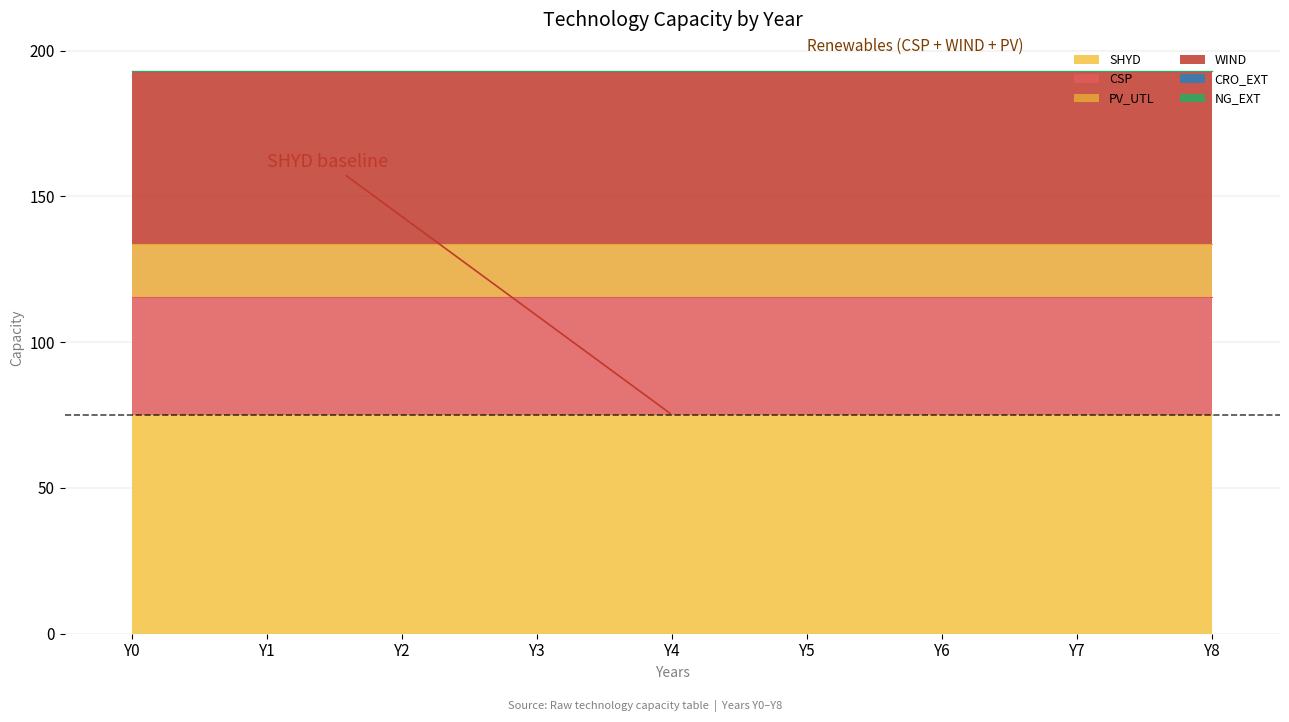

Reading right to left, what are all the values shown in this chart?

SHYD: Y8=75.0	Y7=75.0	Y6=75.0	Y5=75.0	Y4=75.0	Y3=75.0	Y2=75.0	Y1=75.0	Y0=75.0
CSP: Y8=40.6	Y7=40.6	Y6=40.6	Y5=40.6	Y4=40.6	Y3=40.6	Y2=40.6	Y1=40.6	Y0=40.6
PV_UTL: Y8=17.9	Y7=17.9	Y6=17.9	Y5=17.9	Y4=17.9	Y3=17.9	Y2=17.9	Y1=17.9	Y0=17.9
WIND: Y8=59.6	Y7=59.6	Y6=59.6	Y5=59.6	Y4=59.6	Y3=59.6	Y2=59.6	Y1=59.6	Y0=59.6
CRO_EXT: Y8=0.0	Y7=0.0	Y6=0.0	Y5=0.0	Y4=0.0	Y3=0.0	Y2=0.0	Y1=0.0	Y0=0.0
NG_EXT: Y8=0.0	Y7=0.0	Y6=0.0	Y5=0.0	Y4=0.0	Y3=0.0	Y2=0.0	Y1=0.0	Y0=0.0